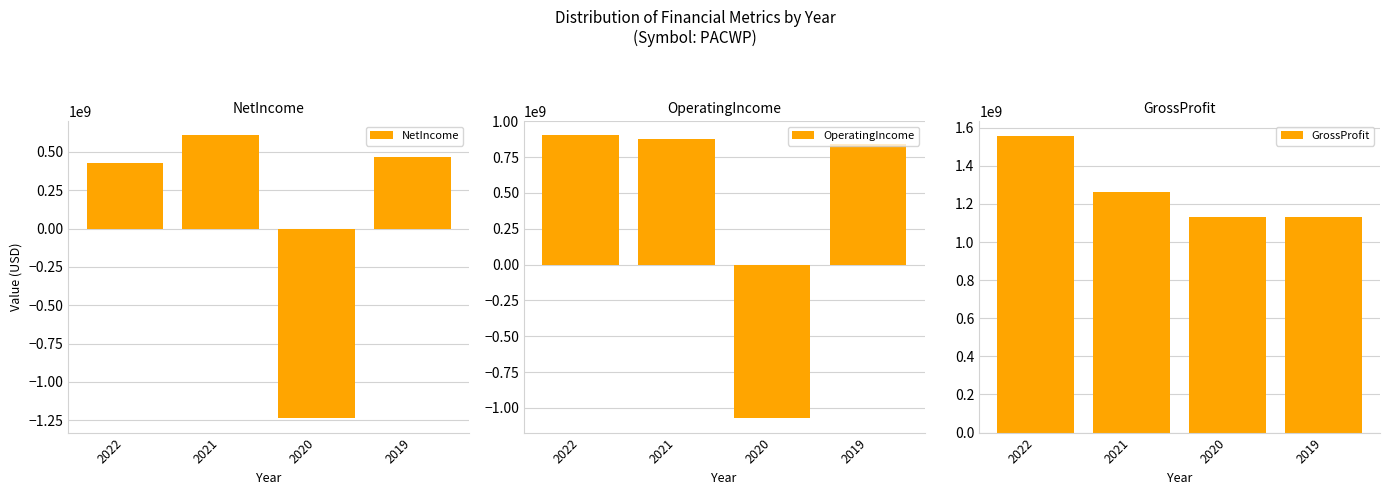

How many groups of bars are there?

4